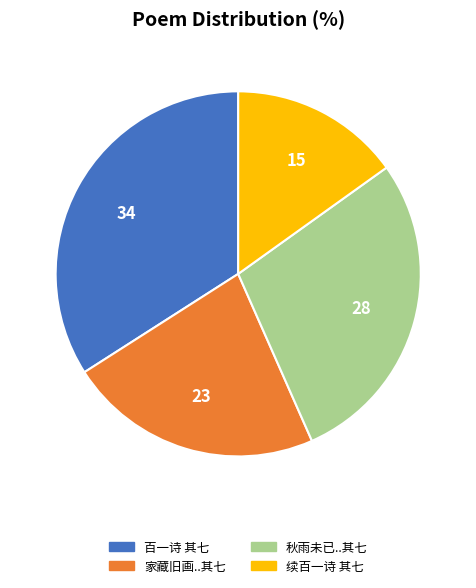

Does any single category account for the majority?

No